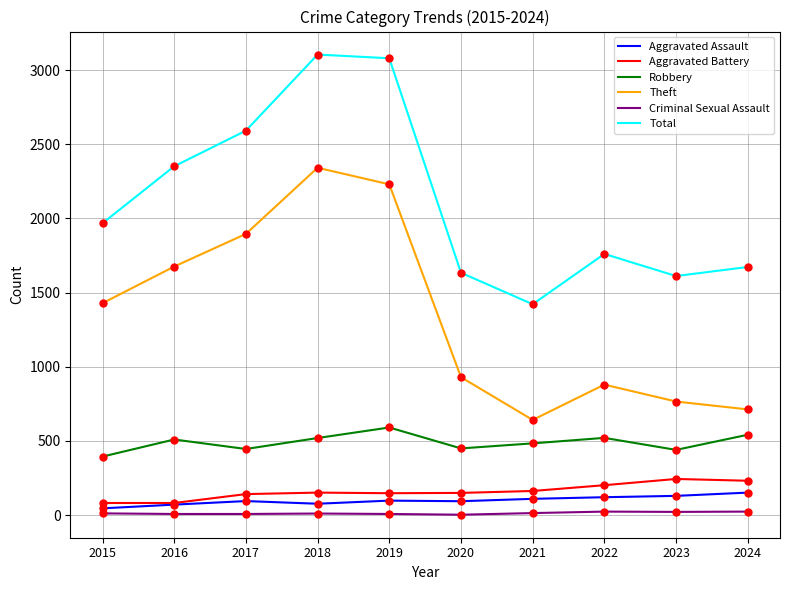

Is the value of Total at 2016 greater than the value of Aggravated Assault at 2022?

Yes